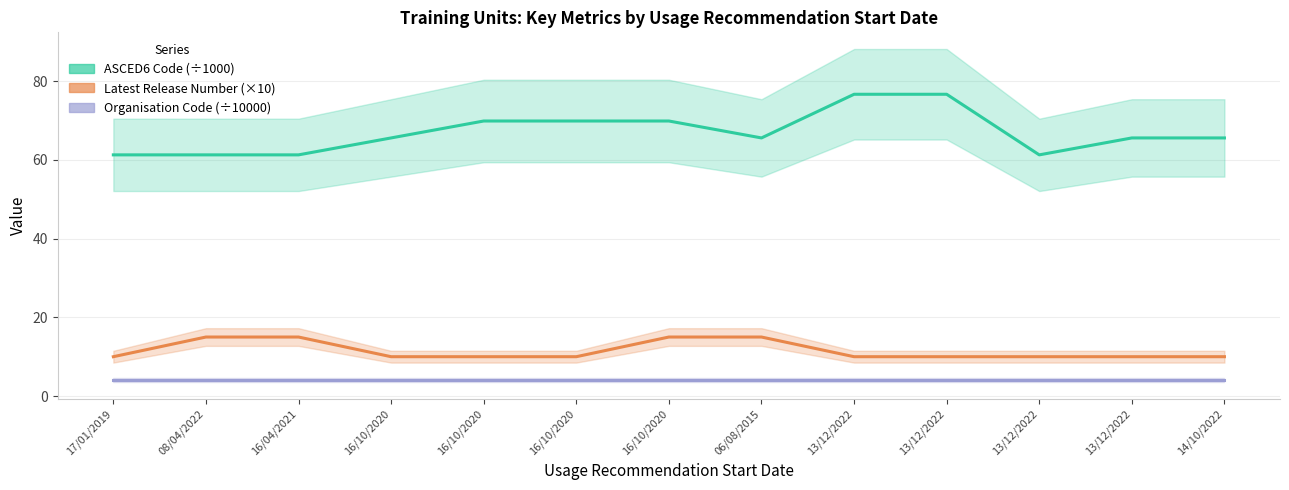

True or false: ASCED6 Code (÷1000) and Organisation Code (÷10000) intersect in this chart.

False